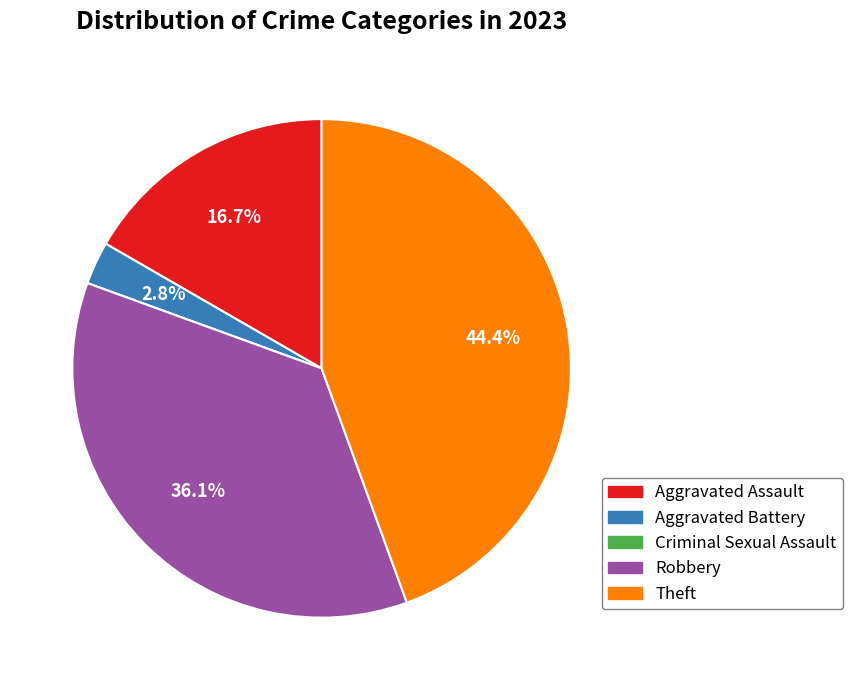

What is the ratio of the value at Robbery to the value at Theft?

0.8